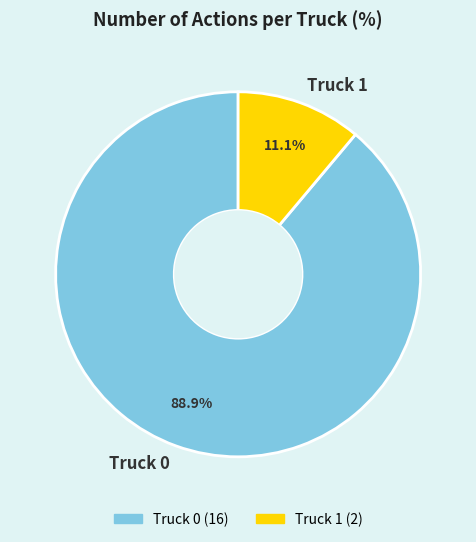

Rank the categories by value from lowest to highest.

Truck 1, Truck 0